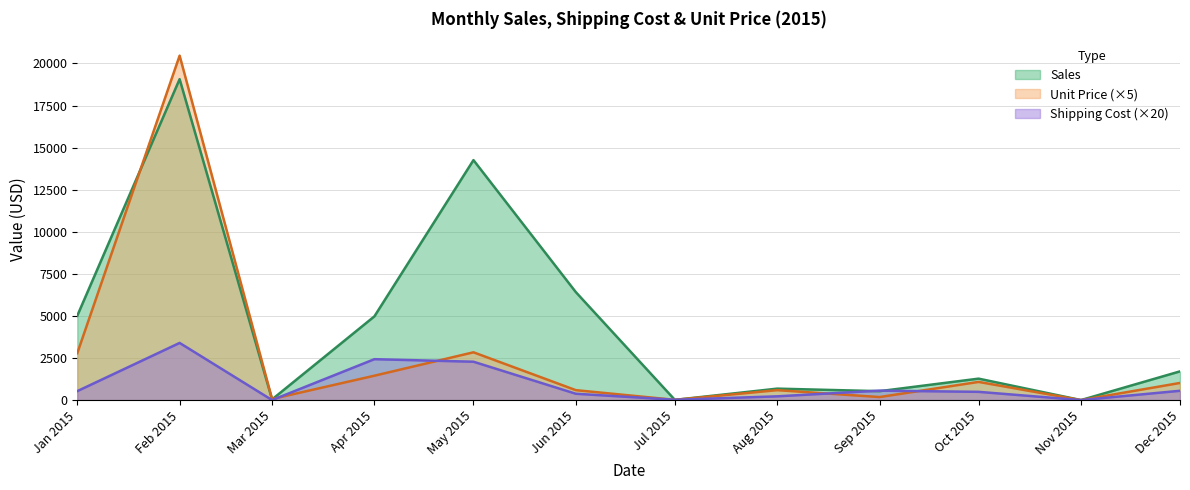

How many intersections are there between Sales and Unit Price?

4